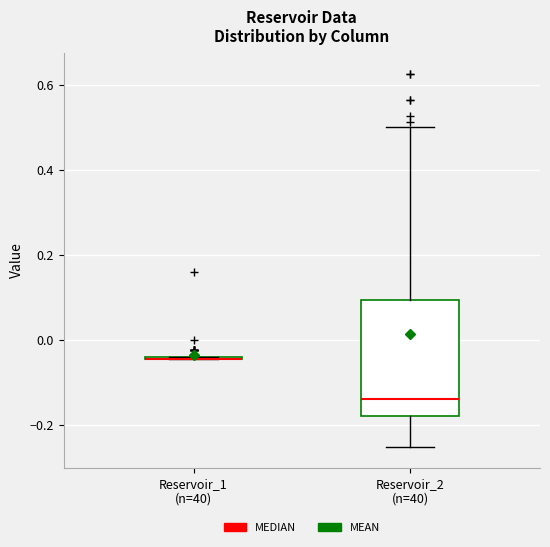

Reading left to right, transcribe this box plot: for each box, give where its median line is, the range the box spans, and where its two whiskers end, as read against the y-axis. The values are not printed on the chart, so give them approximately, as read against the axis.

Reservoir_1 (n=40): box collapsed to a line at -0.04, whiskers -0.04 to -0.04
Reservoir_2 (n=40): median -0.14, box -0.18 to 0.10, whiskers -0.24 to 0.50